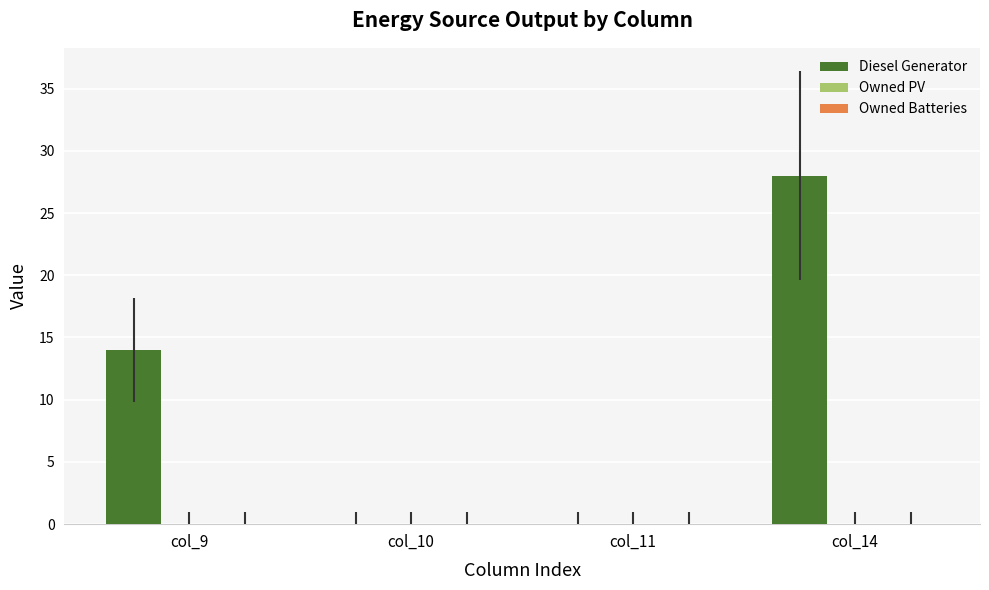

True or false: the data shows 50 at col_14.

False